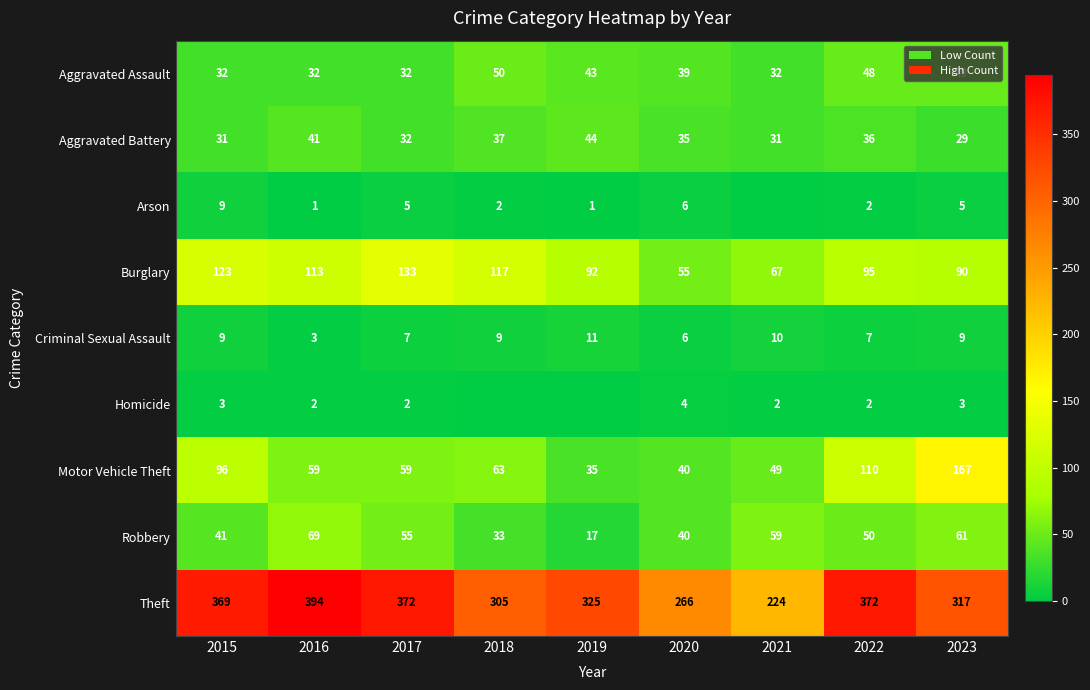

How many categories are shown in the chart?

9